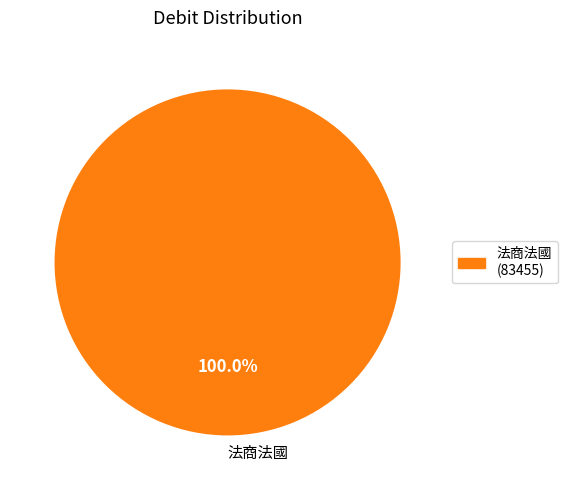

Rank the categories by value from highest to lowest.

法商法國